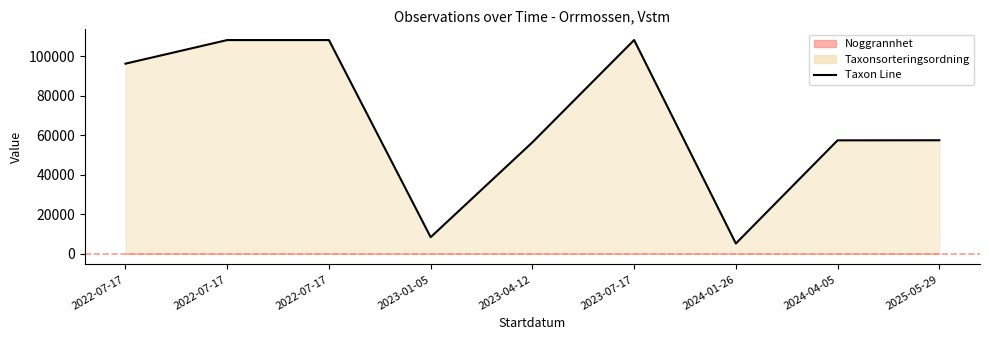

Between 2025-05-29 and 2024-01-26, which is larger?

2025-05-29